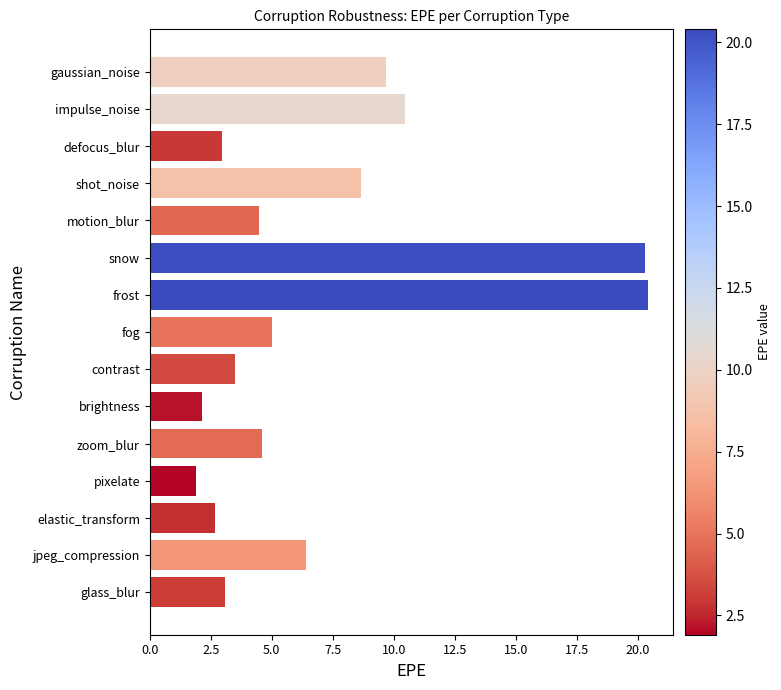

What is the minimum value shown in the chart?

1.9